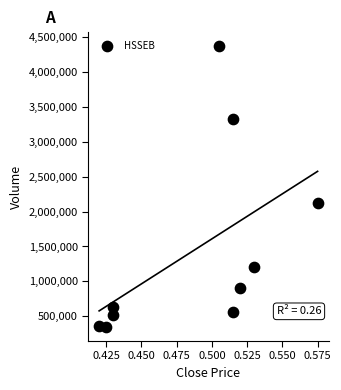

What is the average Y value?

1435330